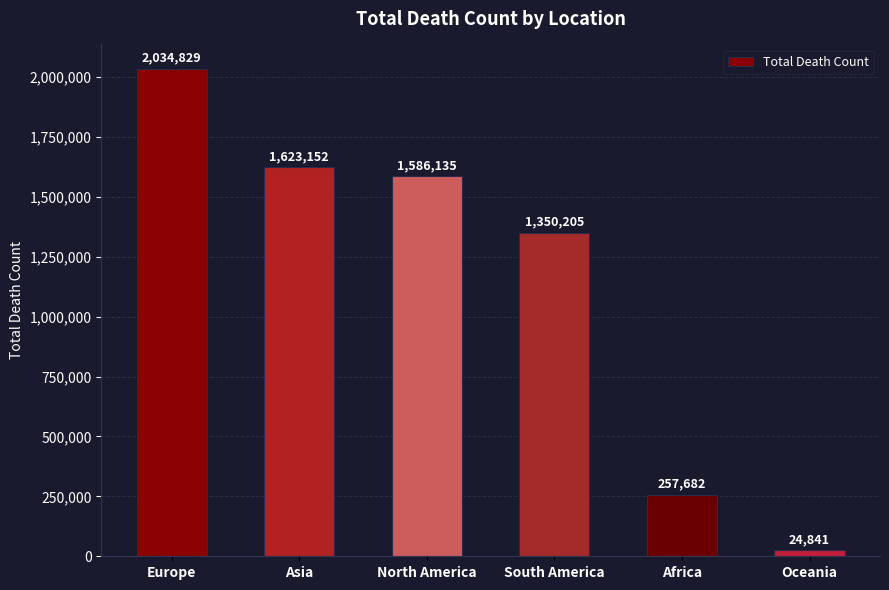

Which category has the lowest value across all series?

Oceania